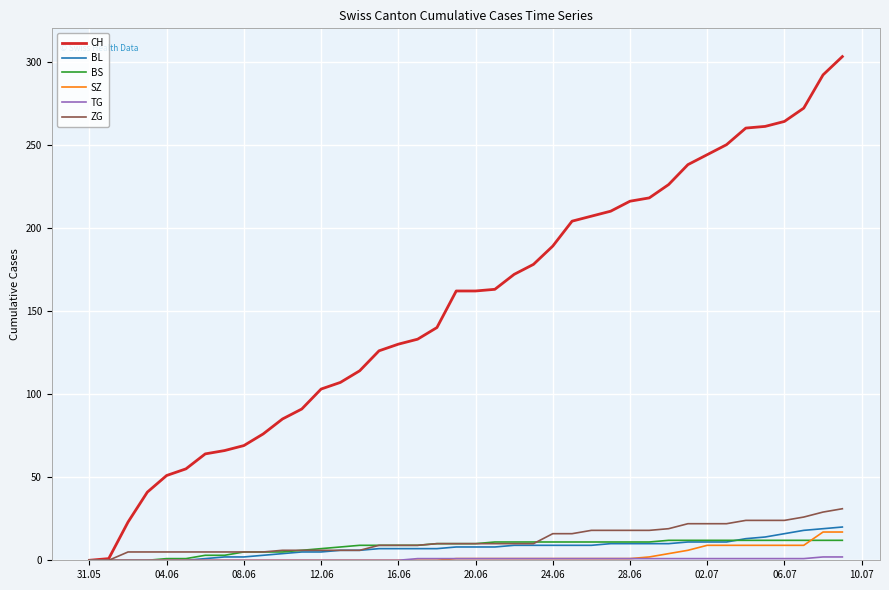

Which series has the largest range (max minus min)?

CH